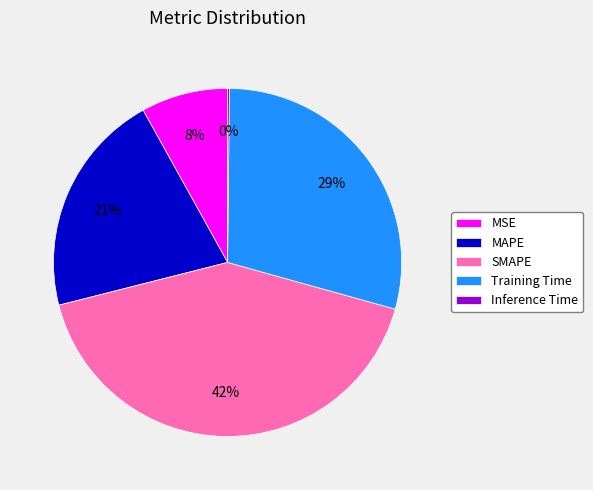

Does any single category account for the majority?

No